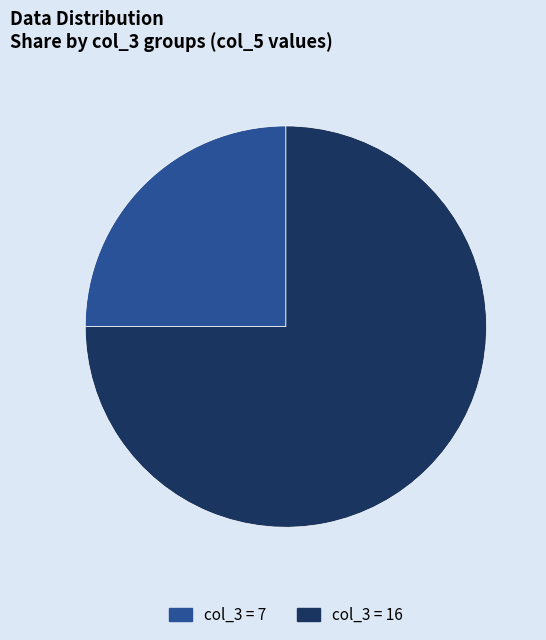

Which slice is the smallest?

col_3 = 7